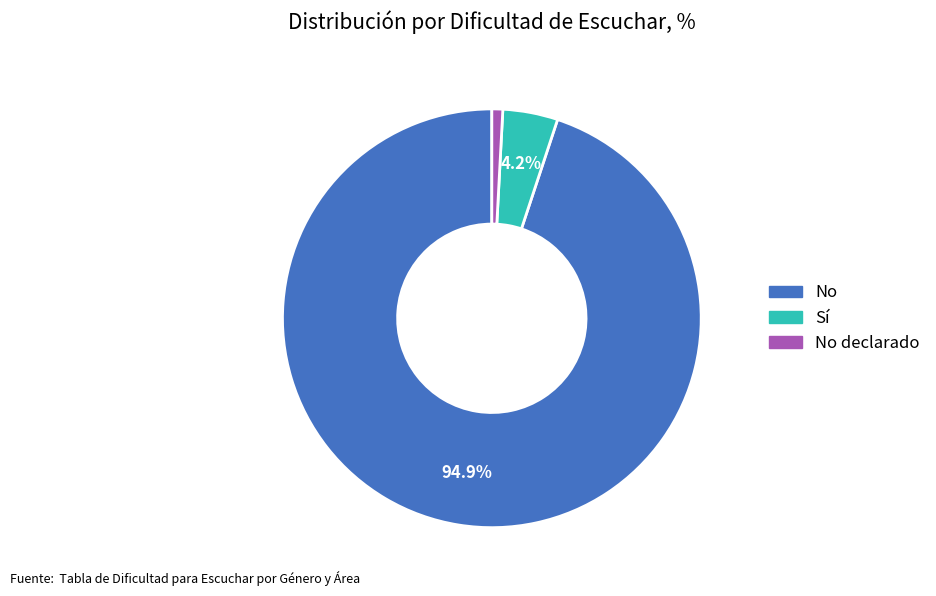

Does any single category account for the majority?

Yes